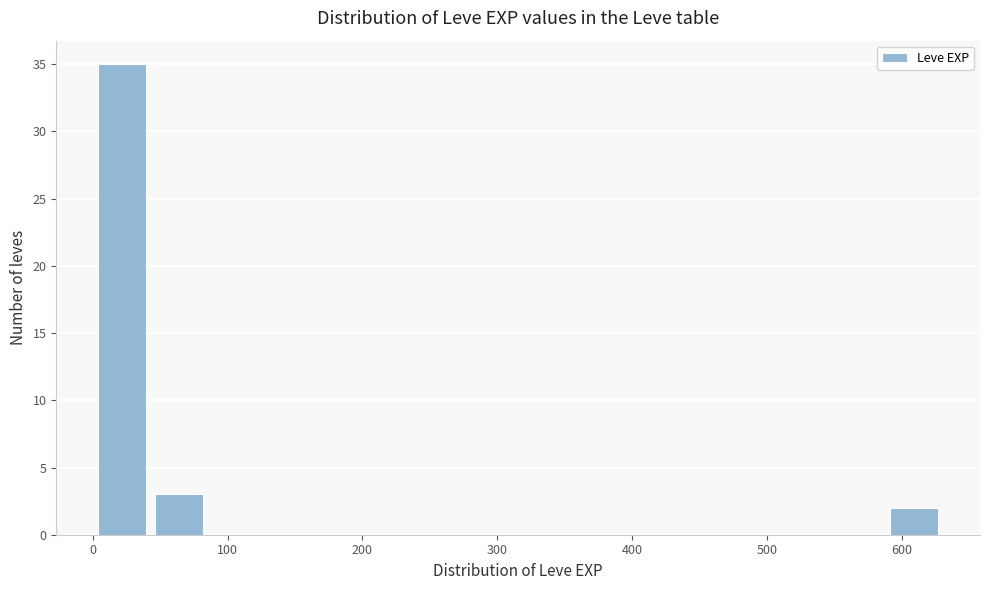

What is the height of the bar covering 0 to 40 on the x-axis? Neither the bar edges nor the heights are printed on the chart, so give them approximately, as read against the axes.

35